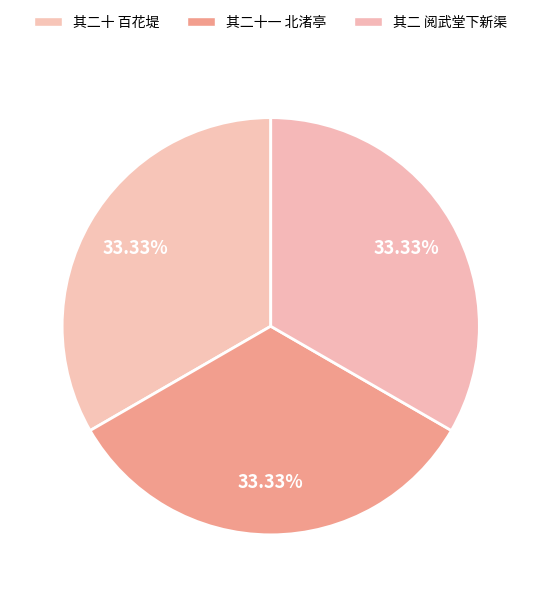

How many segments does this pie chart have?

3